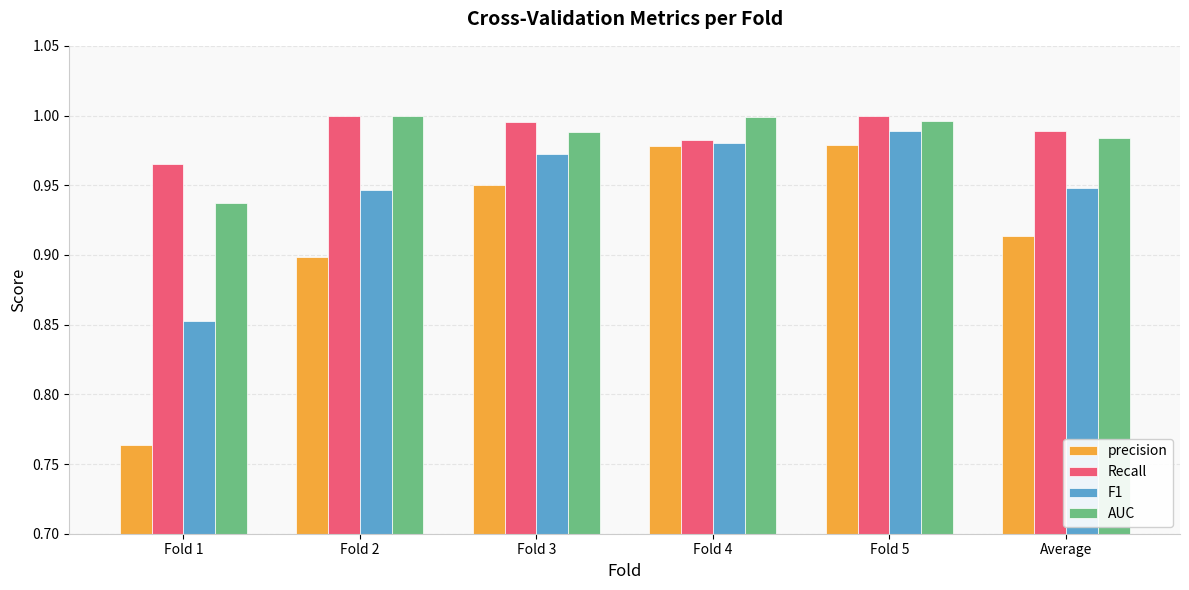

What is the difference between the AUC values at Fold 5 and Fold 1?

0.1